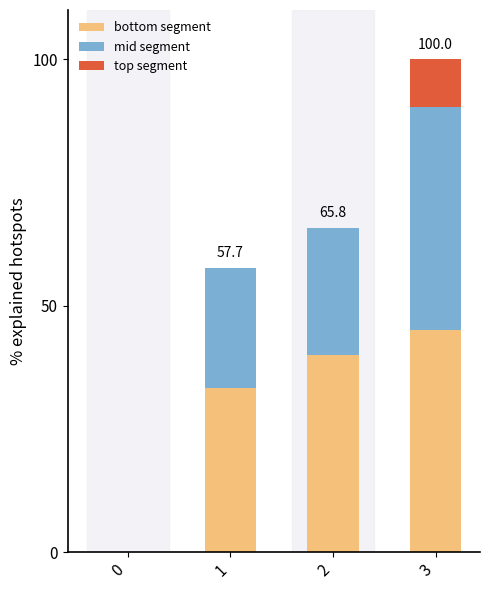

Reading left to right, what are the values for bottom segment?

0=0.0	1=33.3	2=40.0	3=45.0